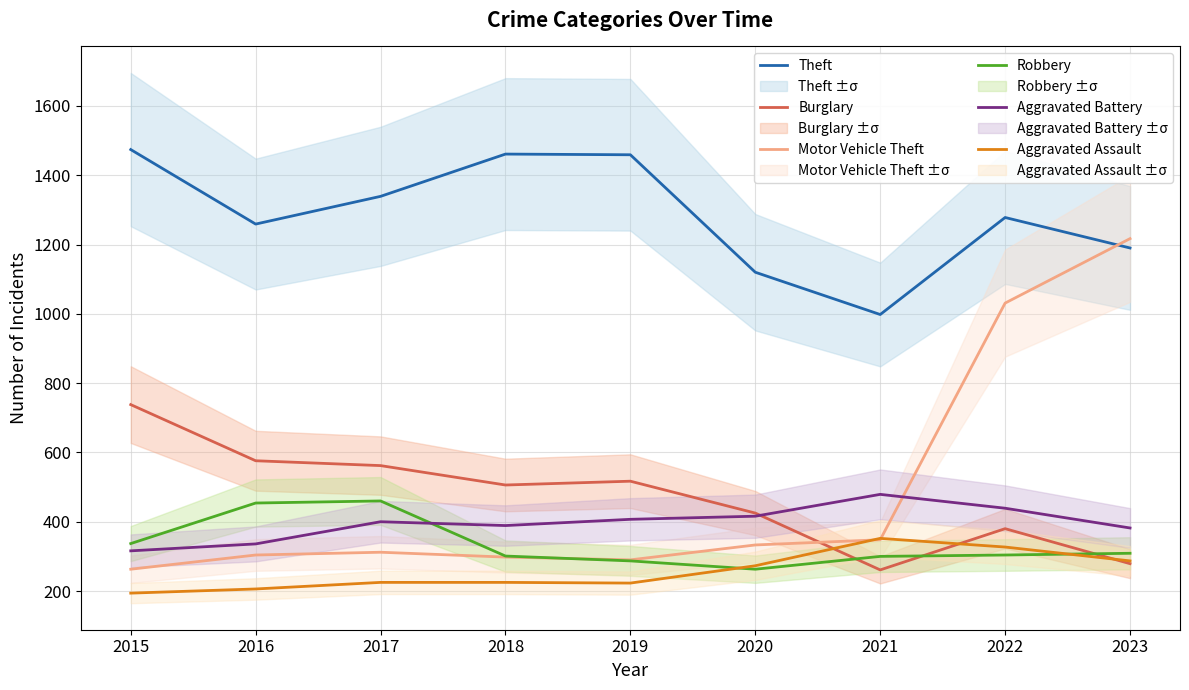

List the labels in order of Robbery value, largest first.

2017, 2016, 2015, 2023, 2022, 2018, 2021, 2019, 2020